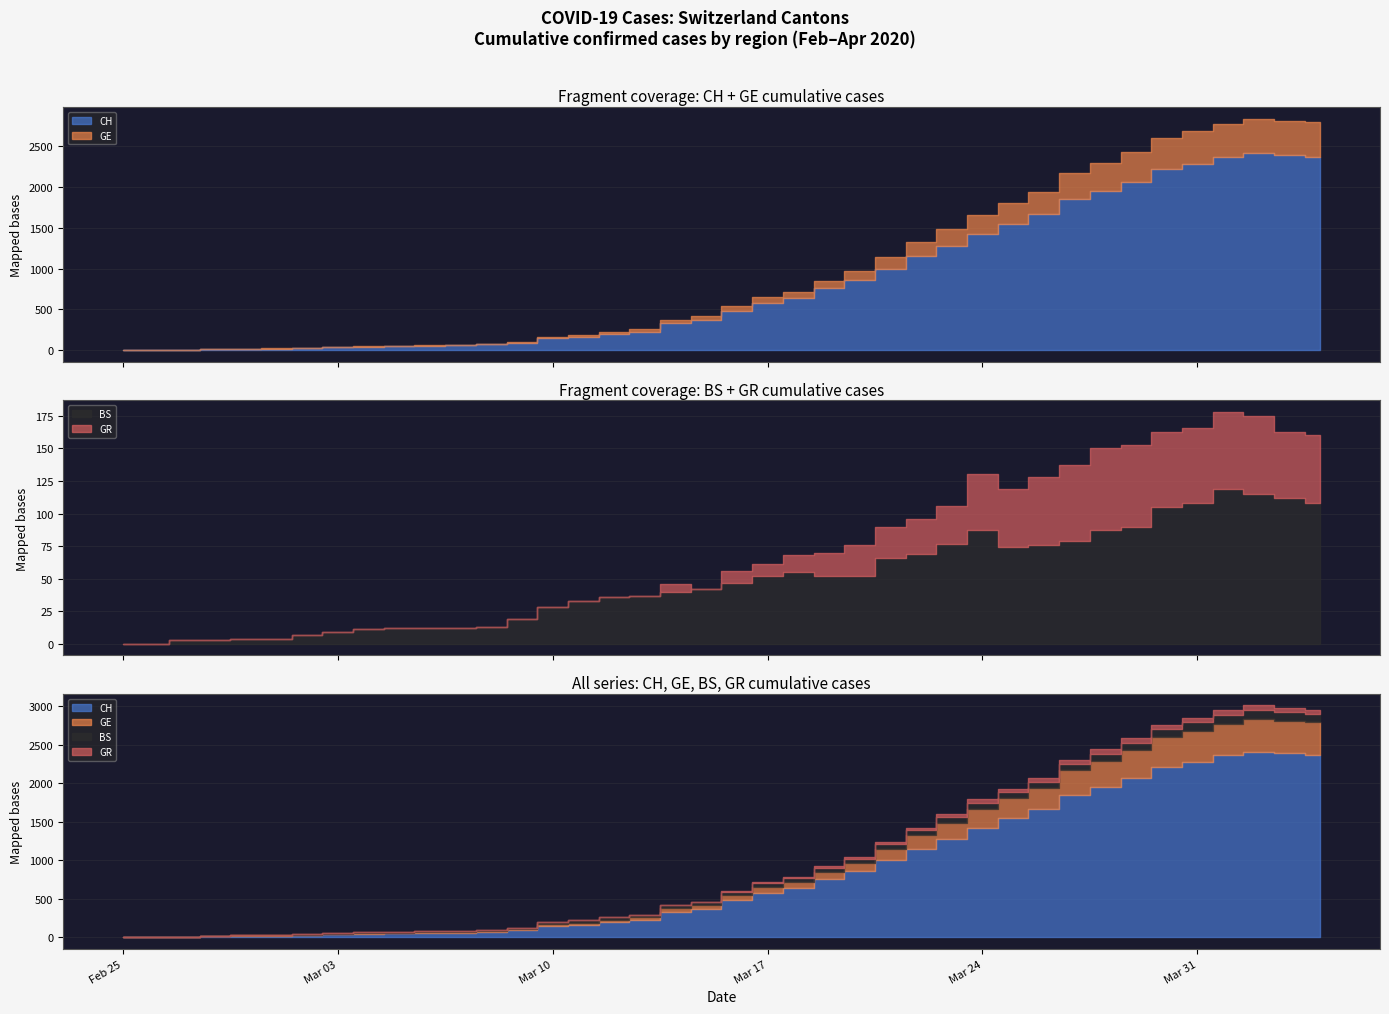

In GR, how many points are lower than both neighbors (excluding endpoints)?

2